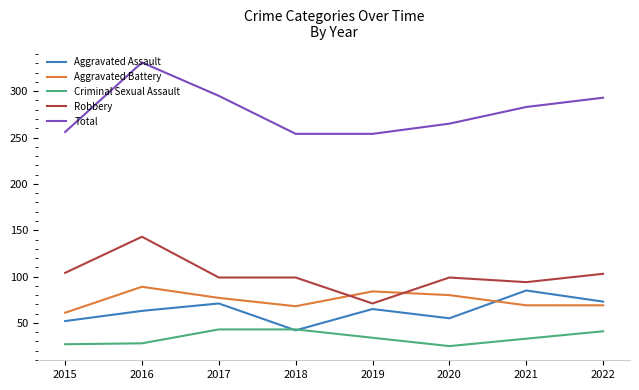

How many categories are shown in the chart?

8